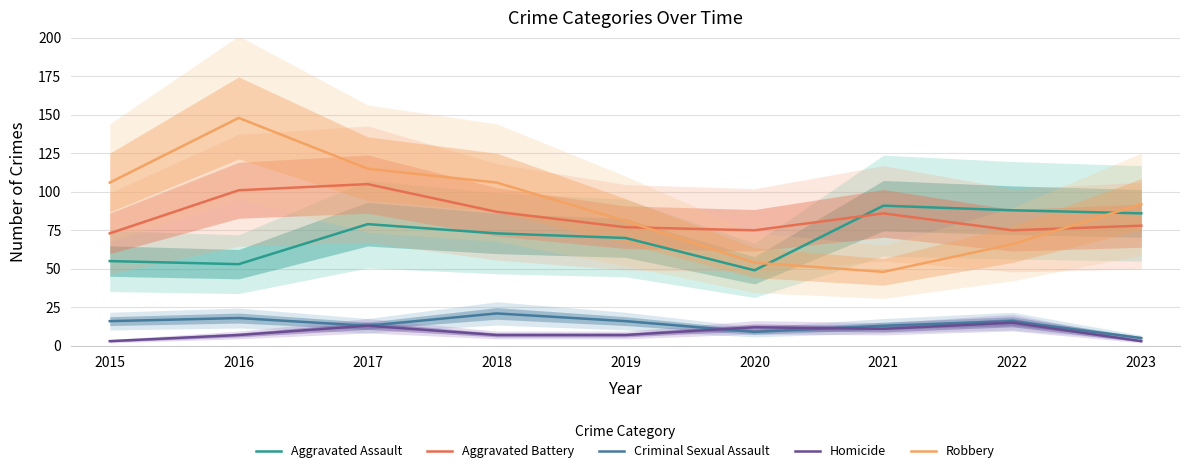

How many values in the Criminal Sexual Assault series are below 16?

4